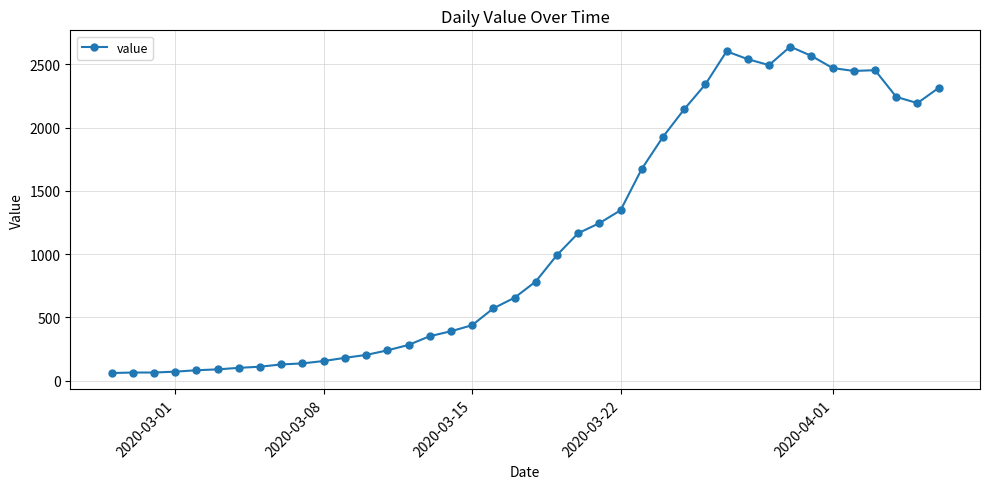

What is the smallest value displayed?

61